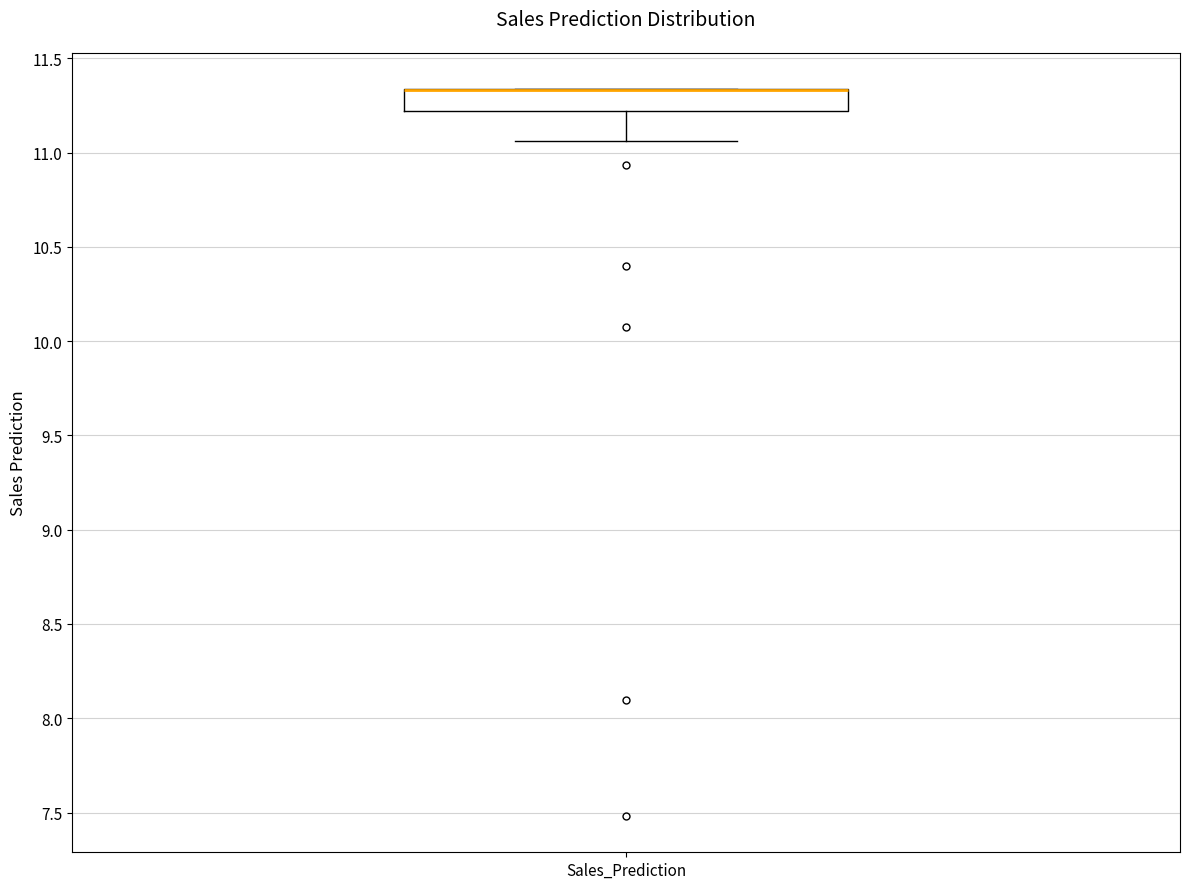

Where does the lower whisker of the box for Sales_Prediction end on the y-axis? The values are not printed on the chart, so give them approximately, as read against the axis.

11.05